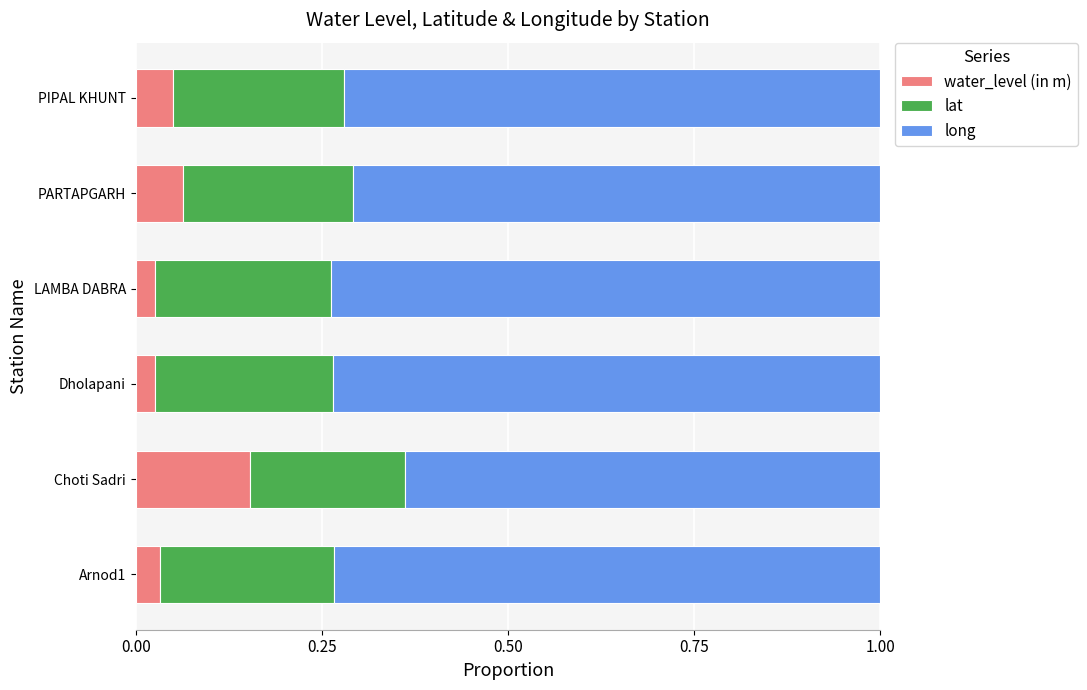

True or false: water_level (in m) has a value of 0.2 at Choti Sadri.

True